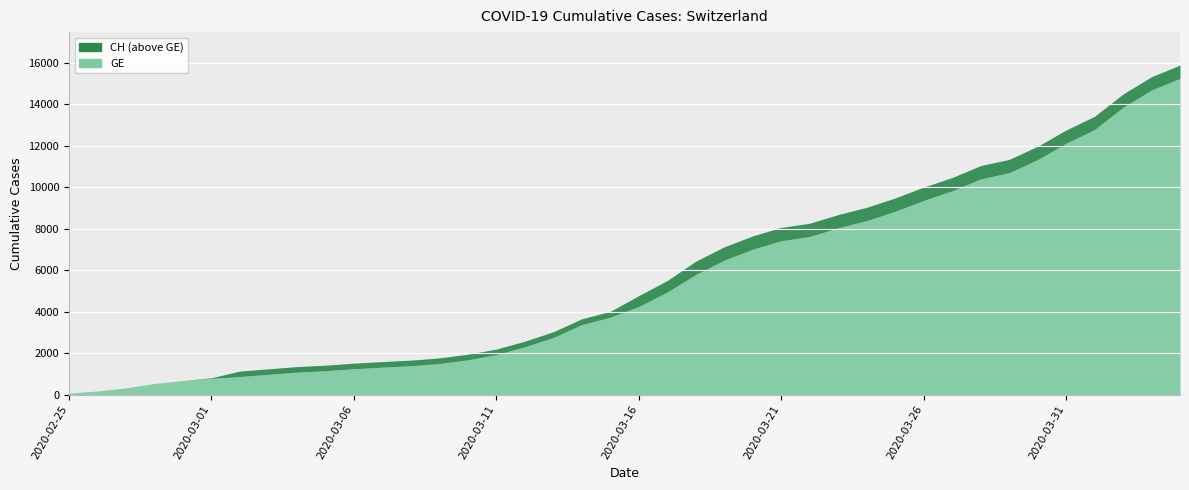

Does the chart display data point markers on the line(s)?

No